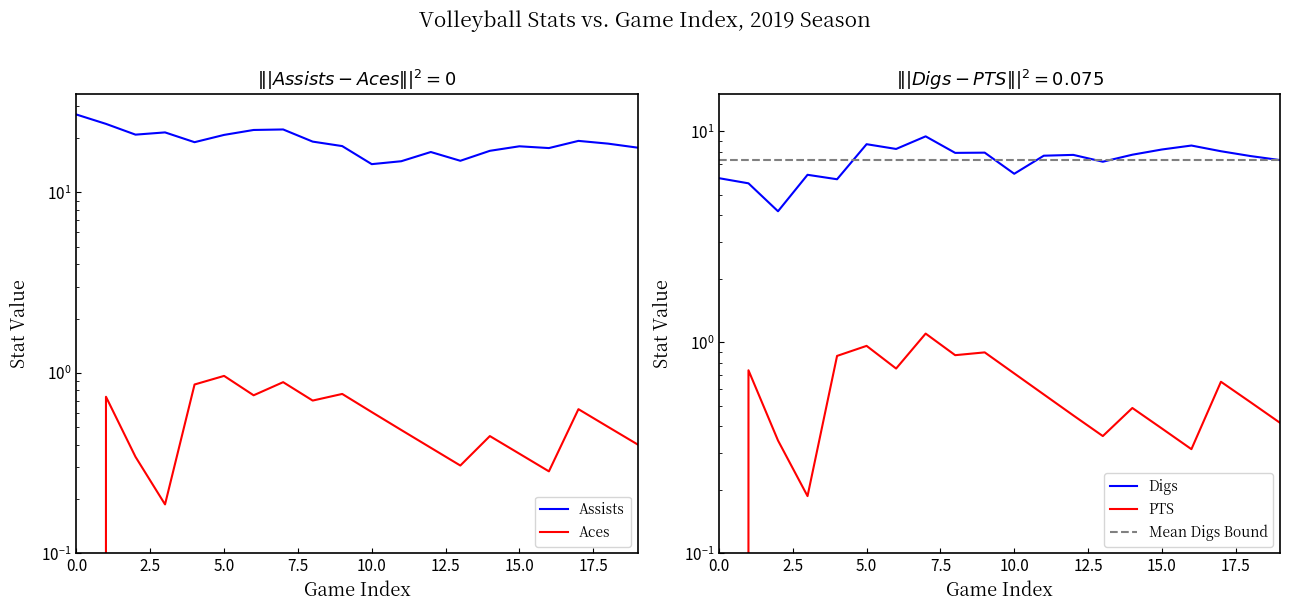

How many interior local valleys does the Aces series have?

5